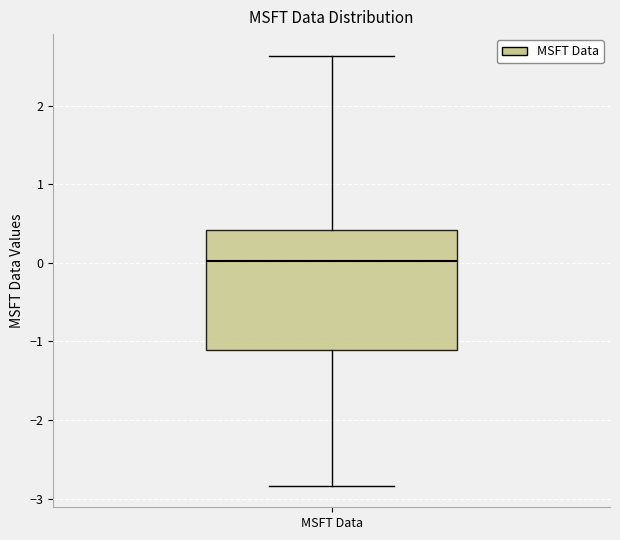

Transcribe this box plot: give where the median line is, the range the box spans, and where the two whiskers end, as read against the y-axis. The values are not printed on the chart, so give them approximately, as read against the axis.

median 0.0, box -1.1 to 0.4, whiskers -2.8 to 2.6